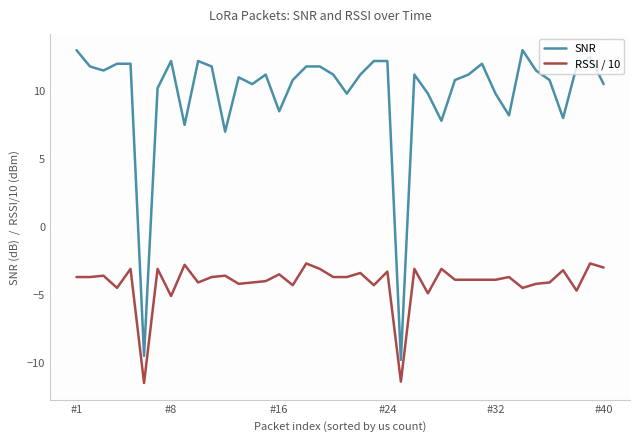

What is the maximum value shown in the chart?

13.0